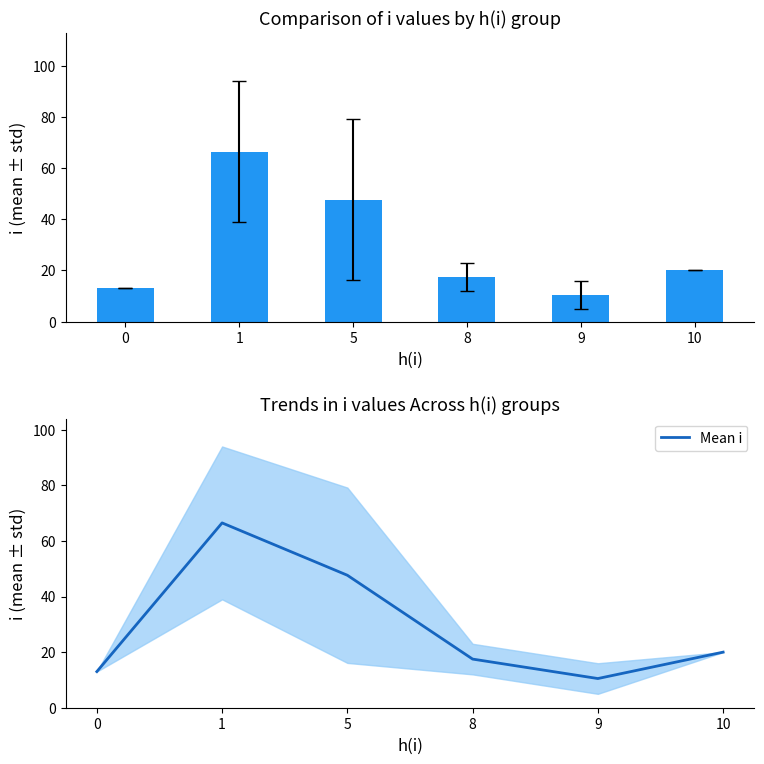

Which label corresponds to the smallest value in the chart?

9